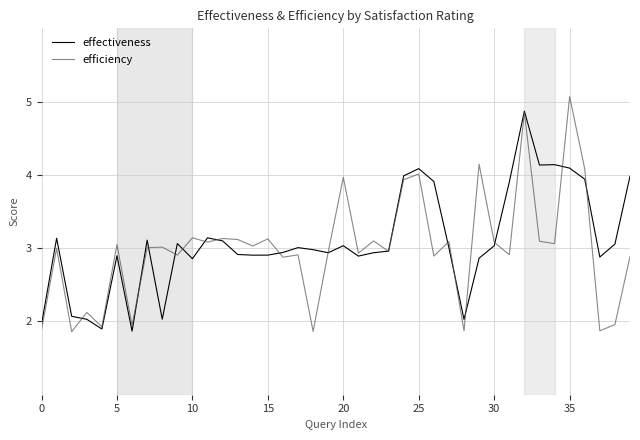

What is the lowest value of the efficiency series?

1.9